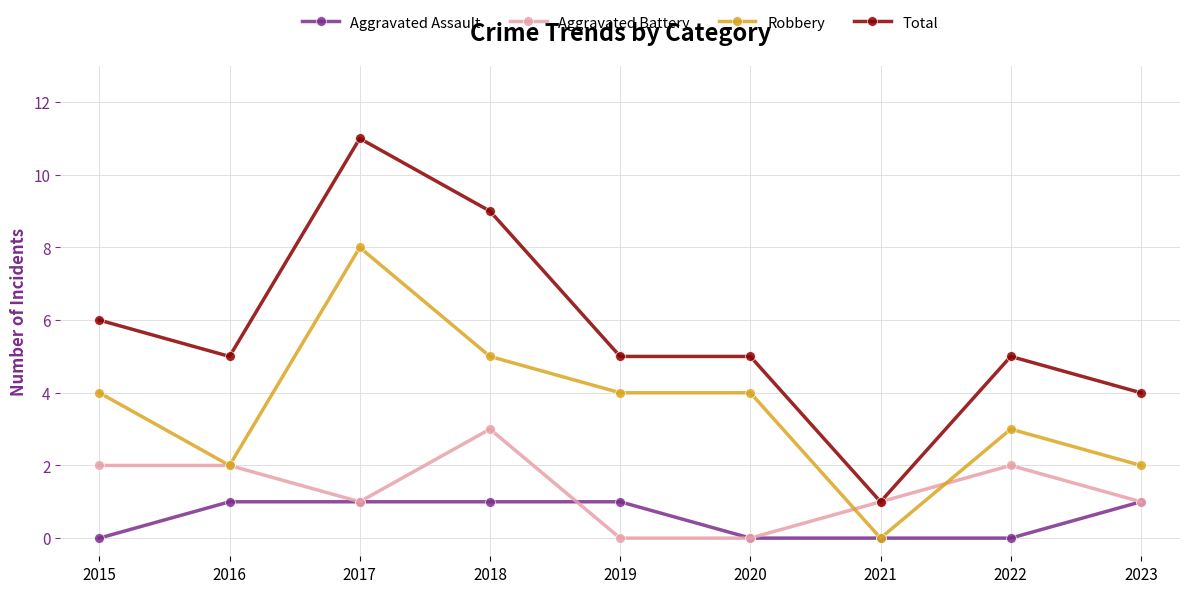

What value does the Robbery series have at 2017?

8